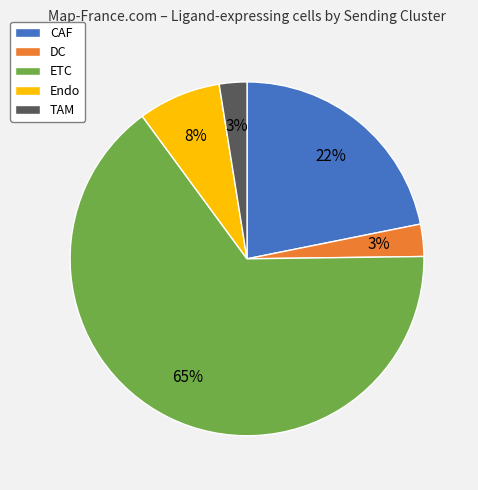

Does ETC account for over 50% of the chart?

Yes